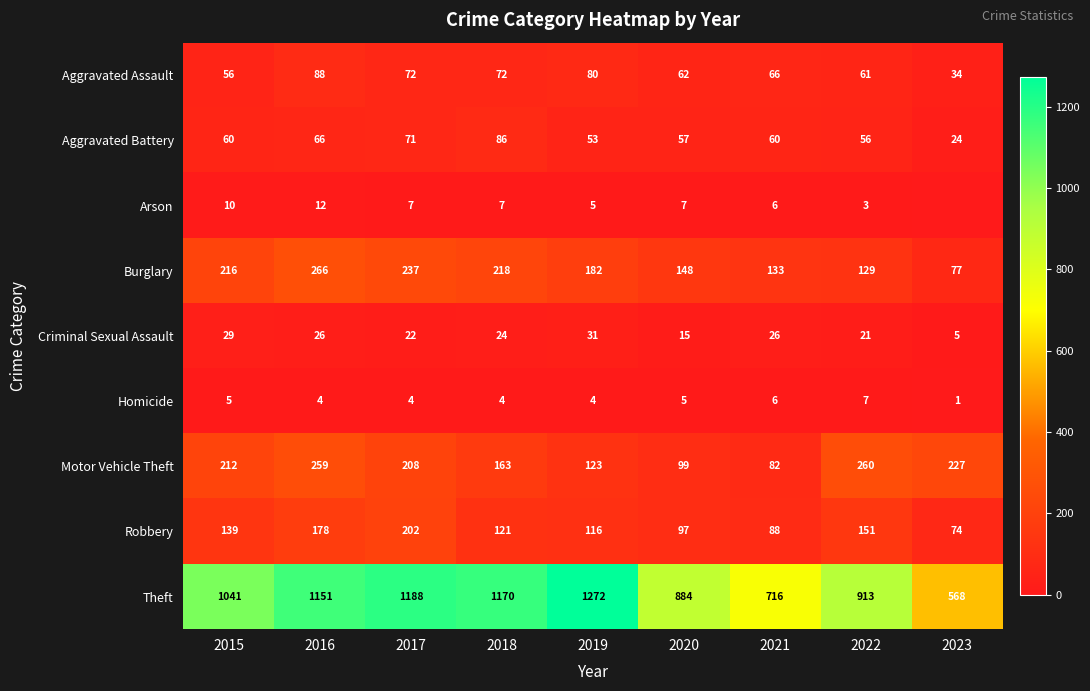

At which category is the sum across all series the highest?

2016